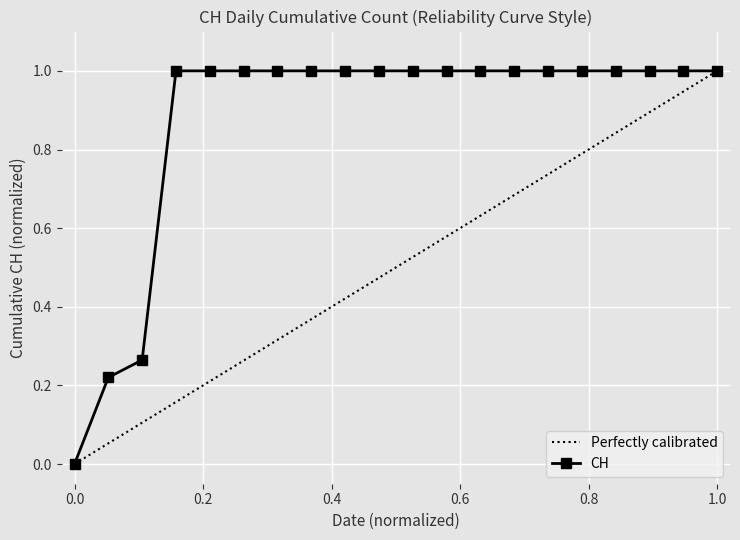

The chart shows a value of 1.0 at 2020-06-04. True or false?

True